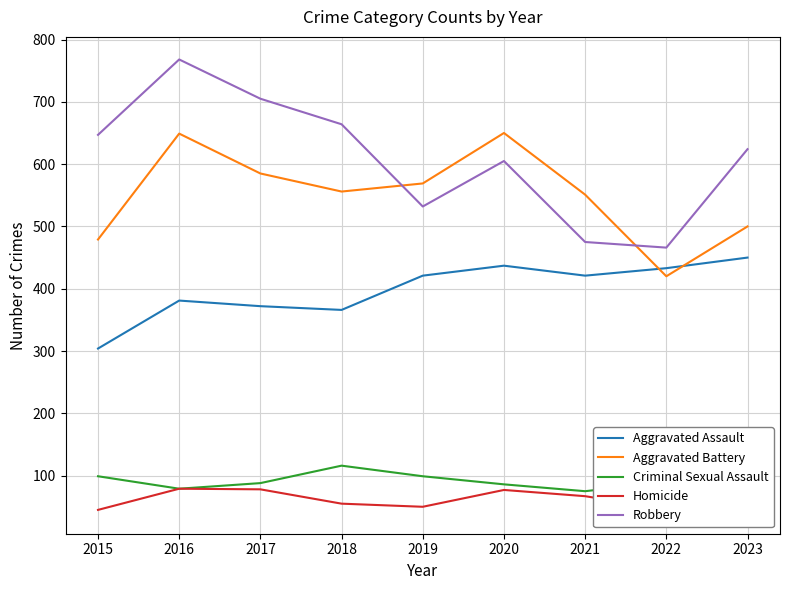

How many series are shown in this chart?

5